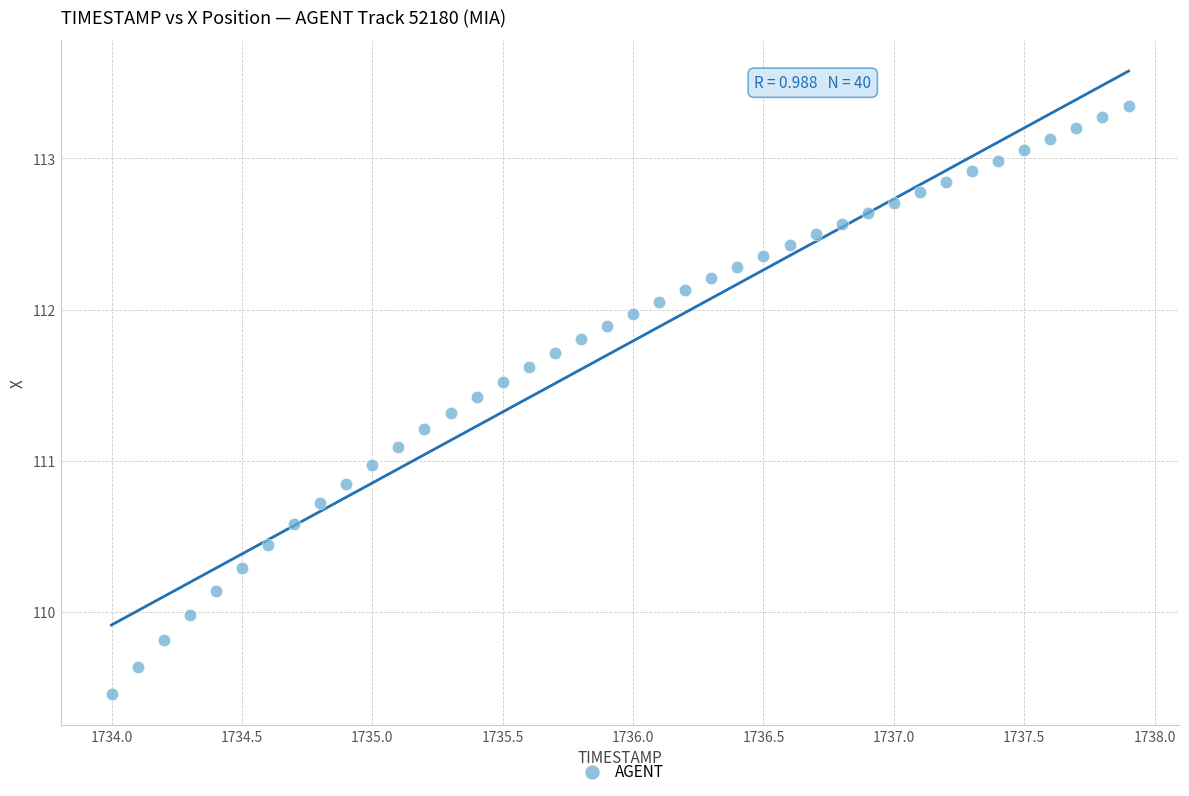

What is the range of X values (max minus min)?

3.9